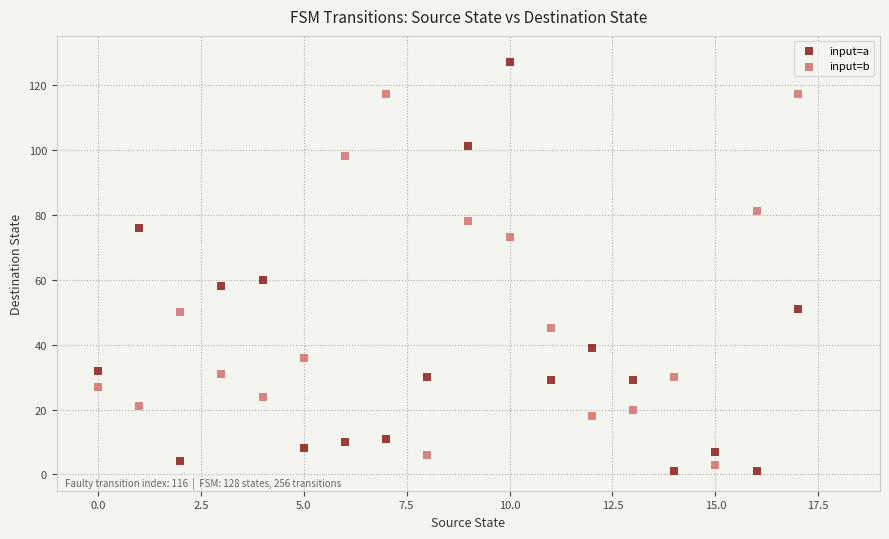

Which series reaches the maximum Y coordinate?

input=a